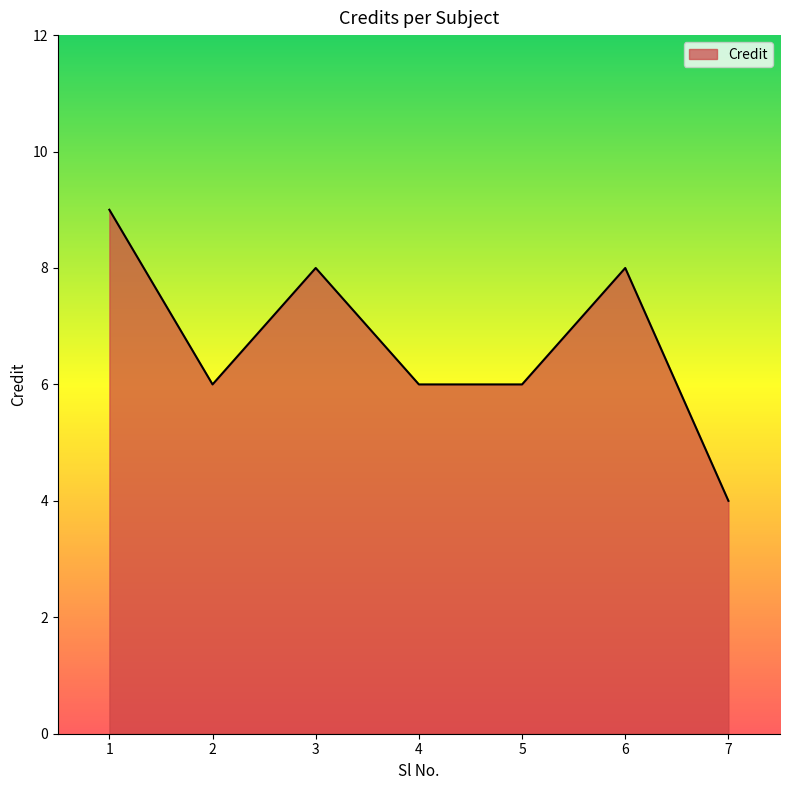

The chart shows a value of 9 at 1. True or false?

True